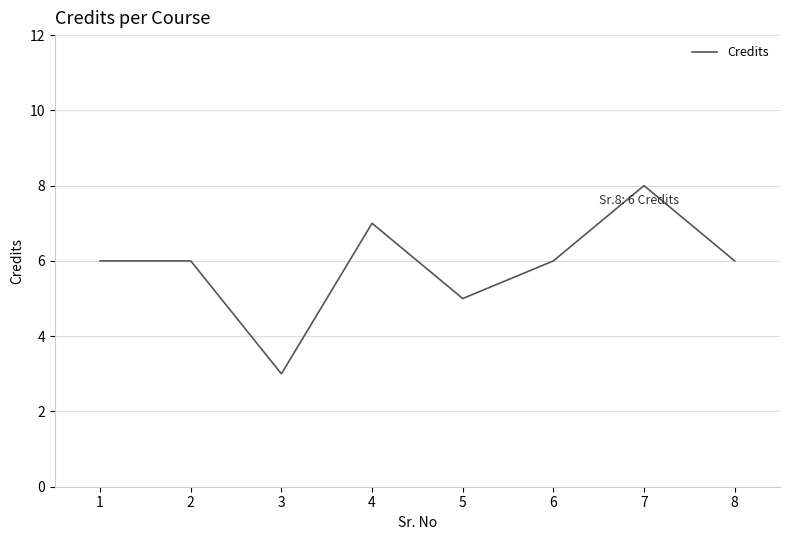

Which has a higher value, 7 or 8?

7